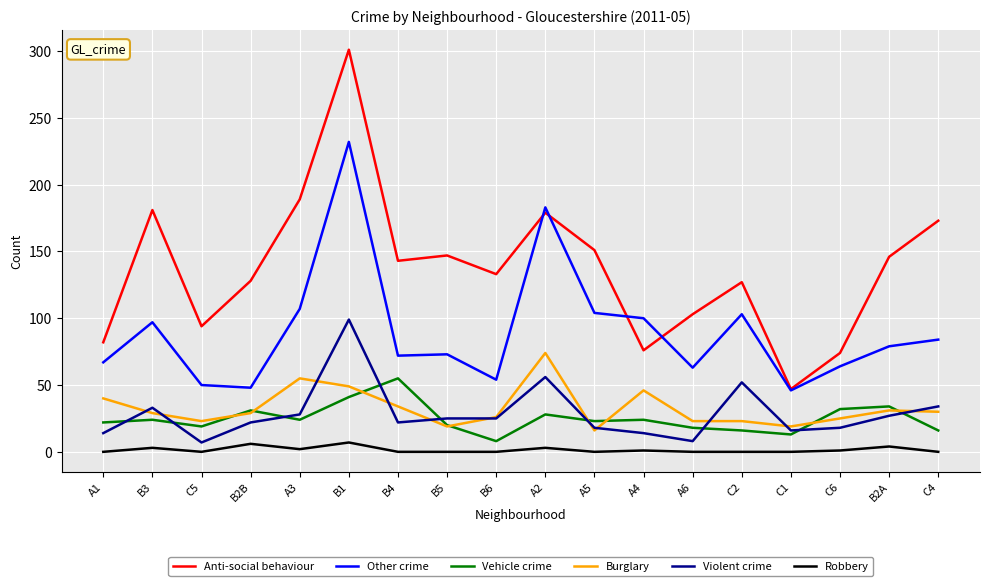

What is the spread (max minus min) of values at B6?

133